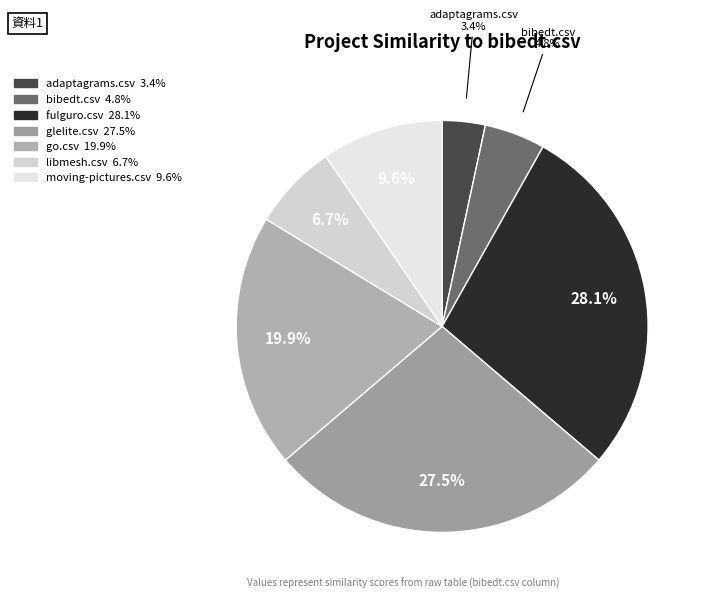

What is the total percentage of adaptagrams.csv and go.csv?

23.3%